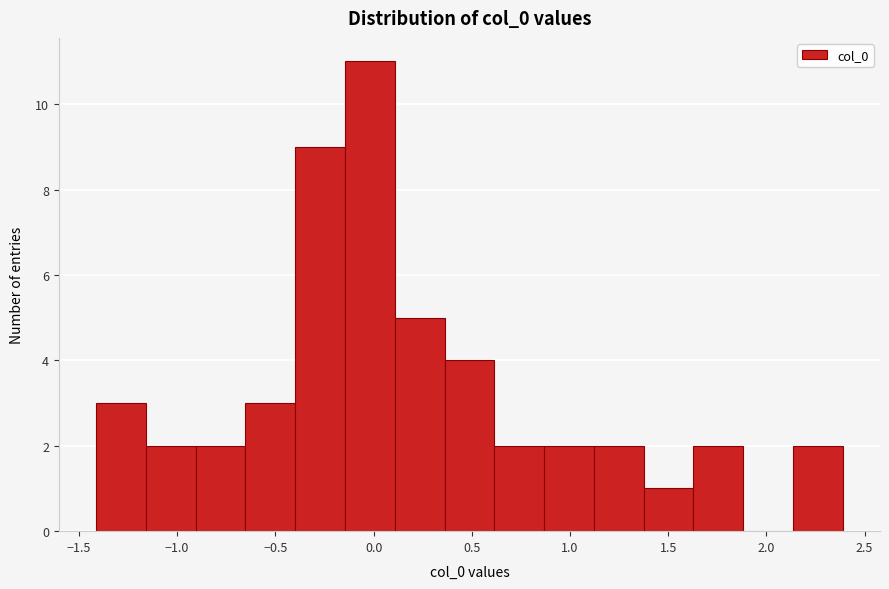

Over which range of the x-axis is the bar tallest?

-0.15 to 0.10